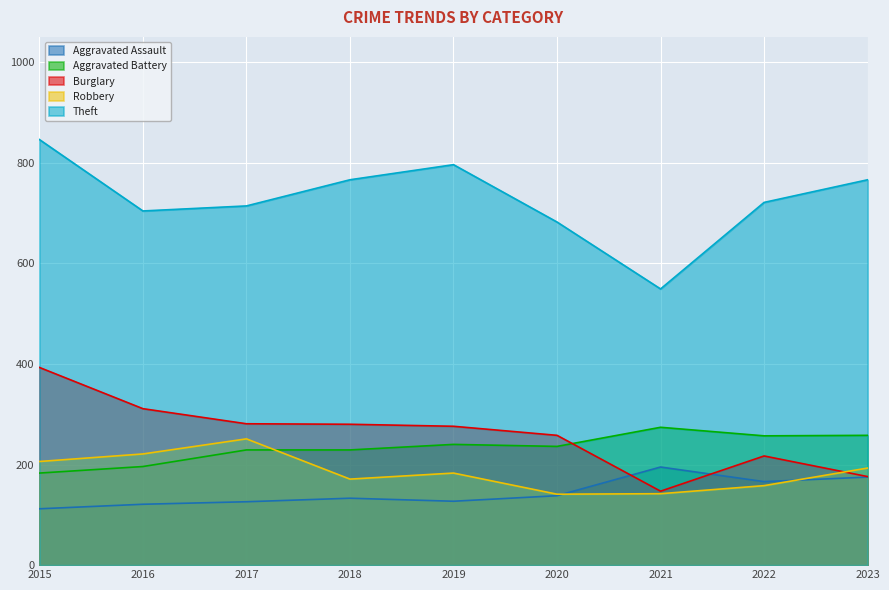

At which label is Theft closest to 697?

2016